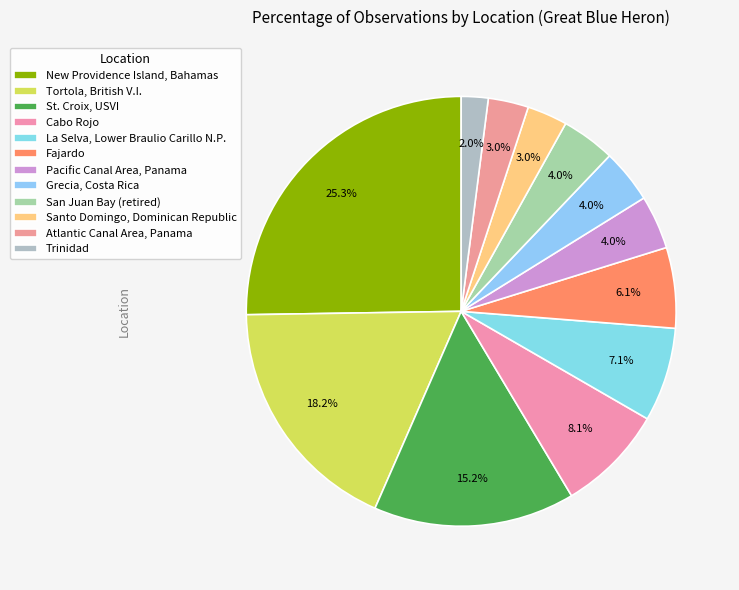

What percentage is the Grecia, Costa Rica slice, to the nearest percent?

4%